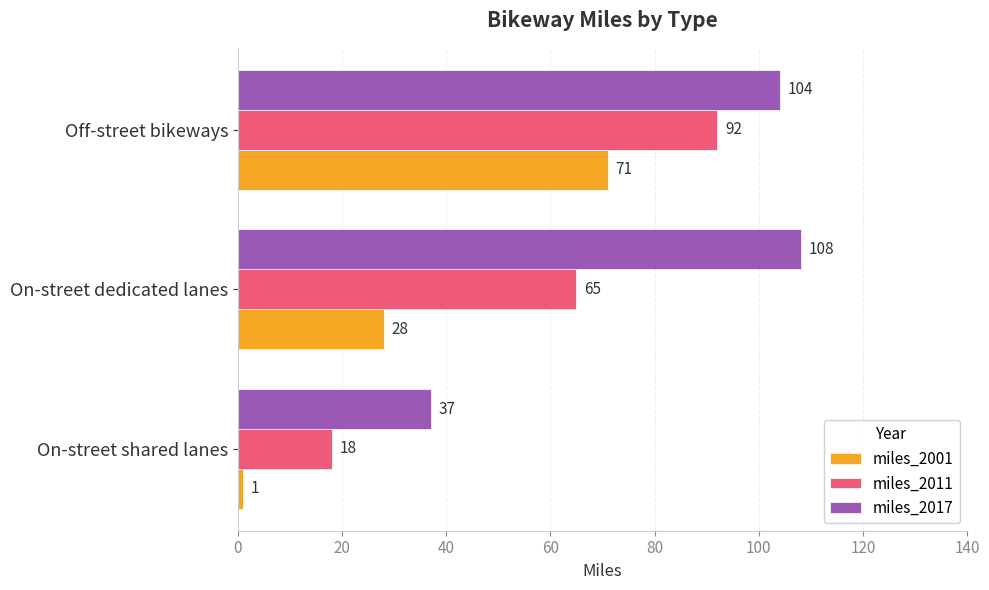

The value of miles_2011 at On-street shared lanes is 18. True or false?

True